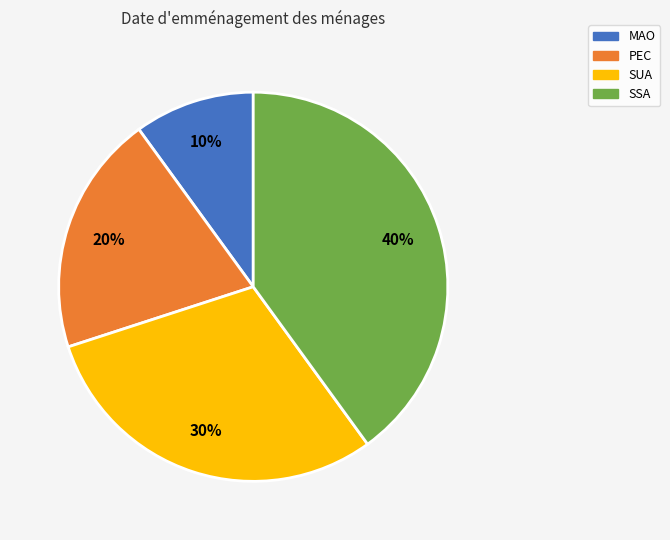

Rank the categories by value from lowest to highest.

MAO, PEC, SUA, SSA